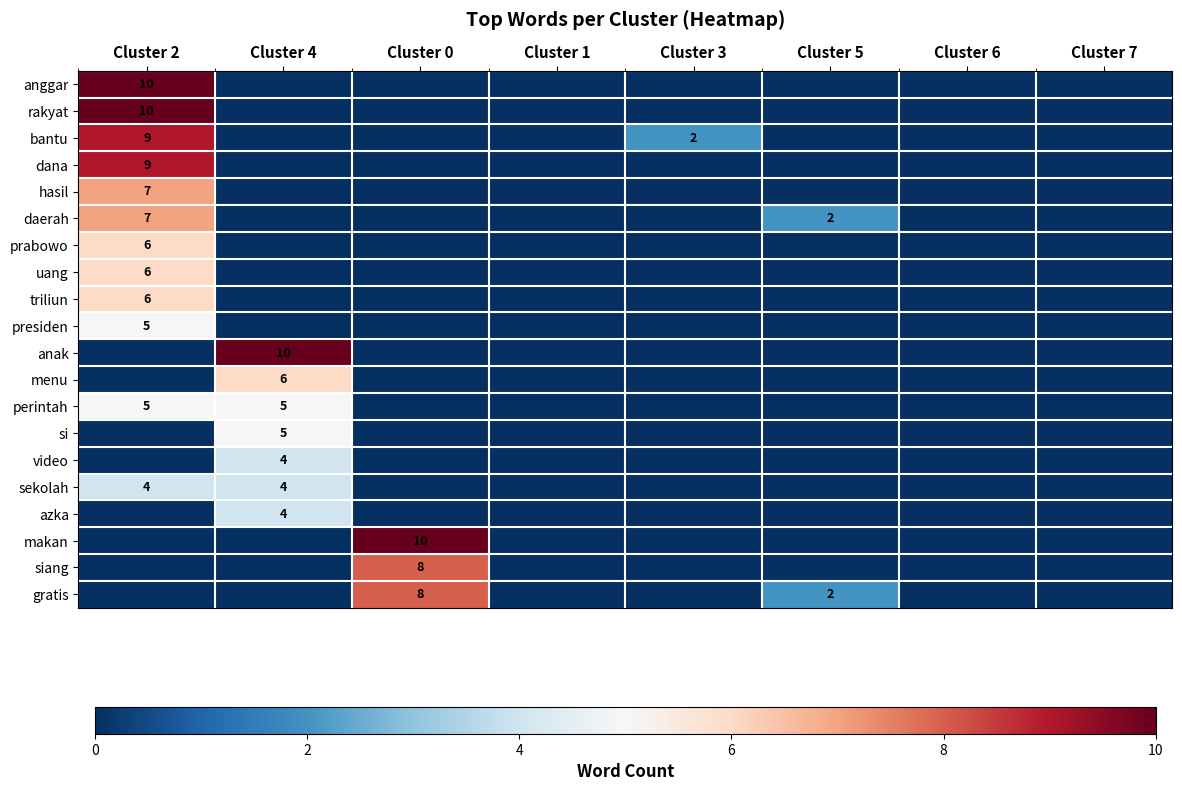

Count the number of data series in this chart.

20